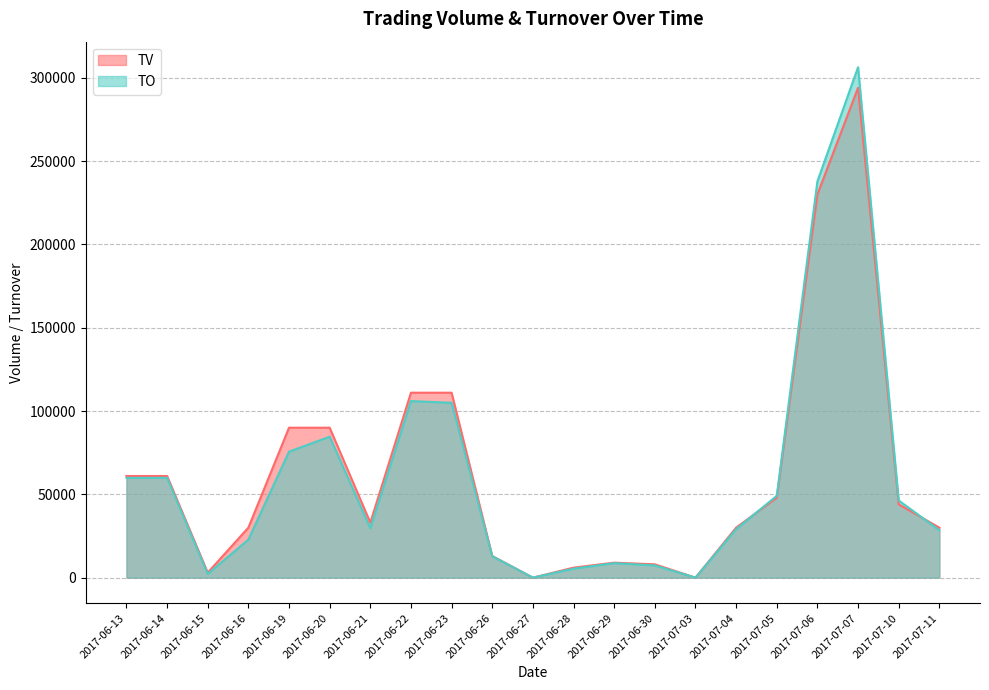

True or false: TV has a value of 294000 at 2017-07-07.

True